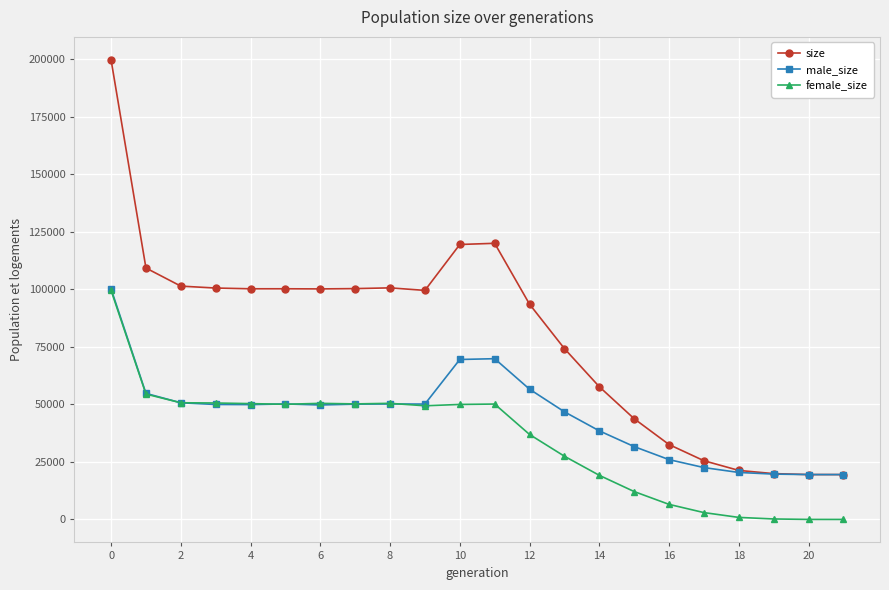

What is the lowest value of the male_size series?

19500